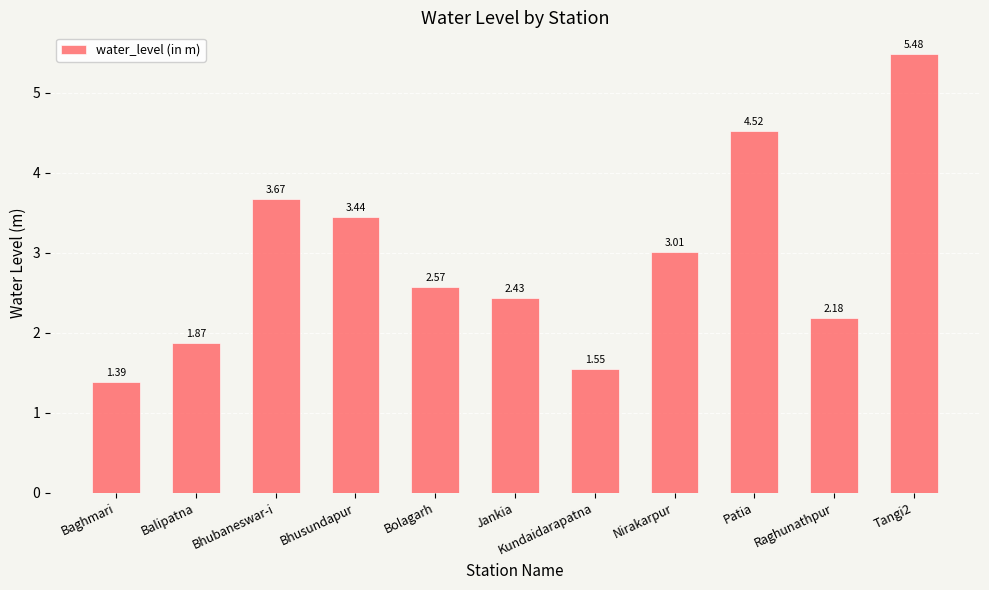

Which has a higher value, Balipatna or Jankia?

Jankia